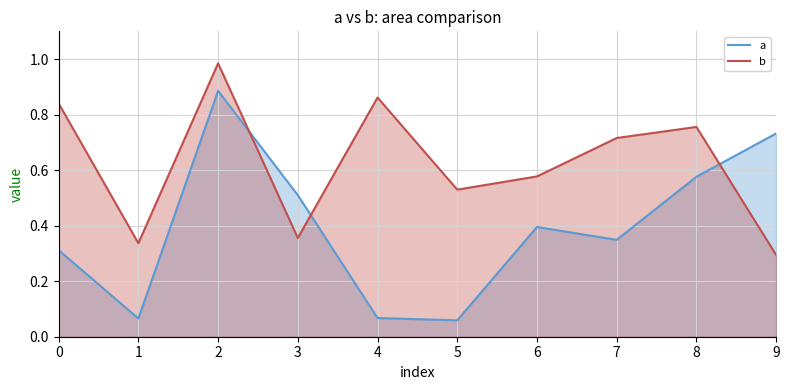

What are all the series names shown in the legend?

a, b